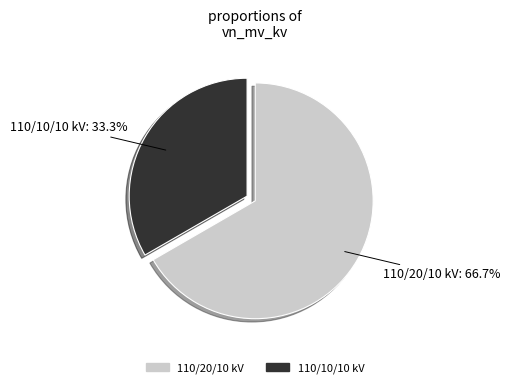

Approximately how many times larger is the value at 110/10/10 kV compared to 110/20/10 kV?

0.5